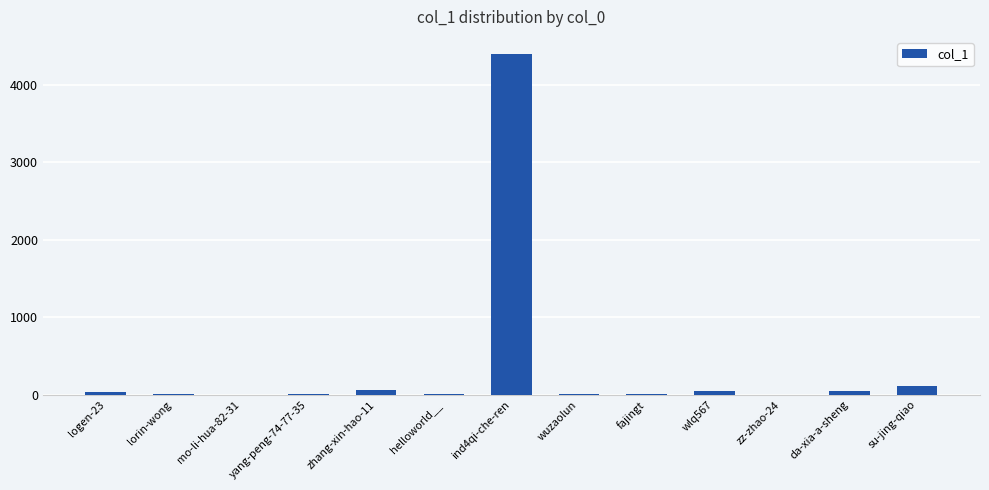

Count the number of categories in the chart.

13